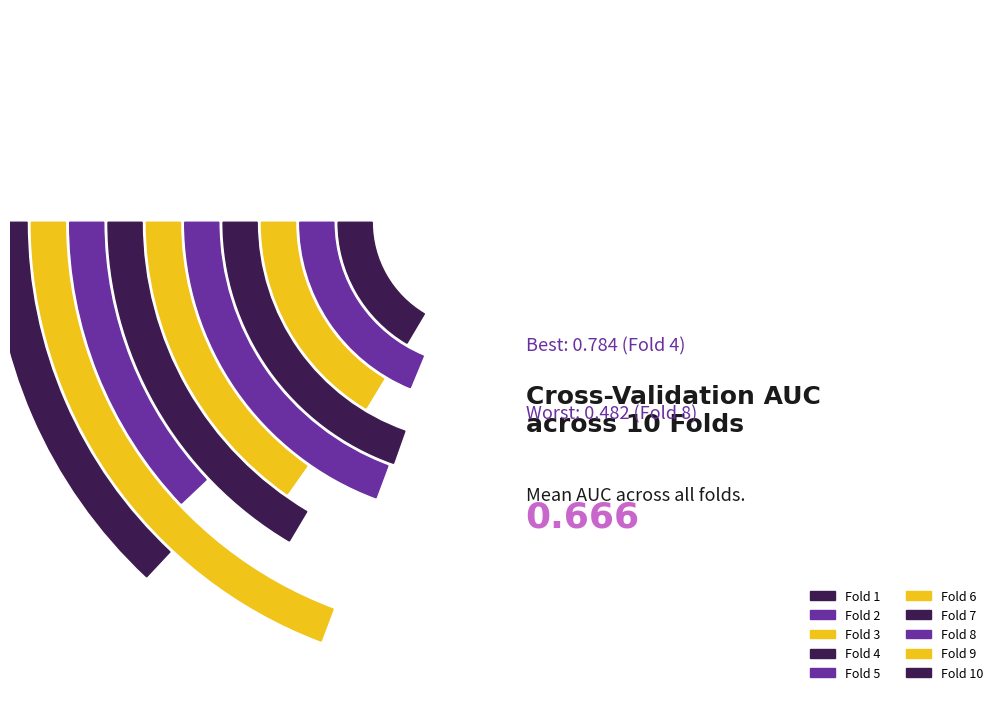

Is it true that Fold 3 is 10% of the pie?

True